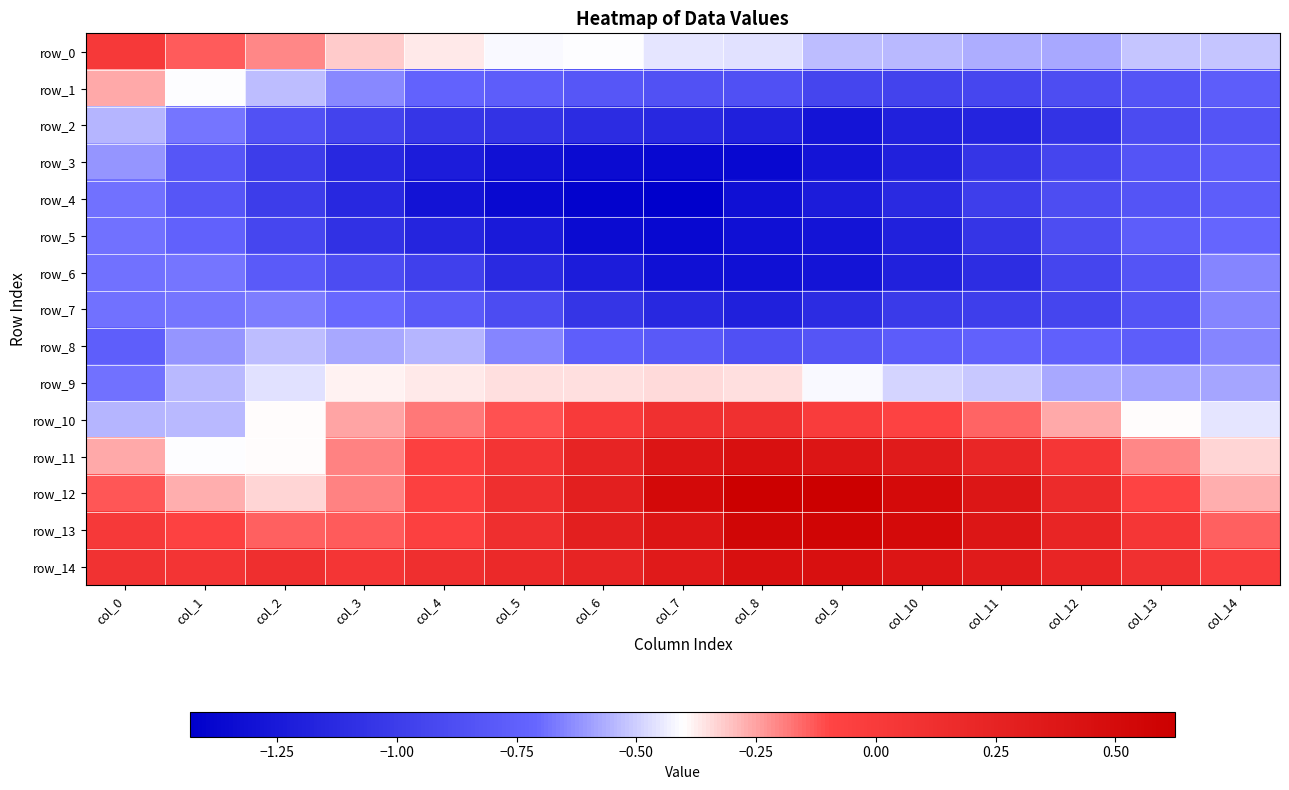

Which category has the lowest value in the row_9 series?

col_0